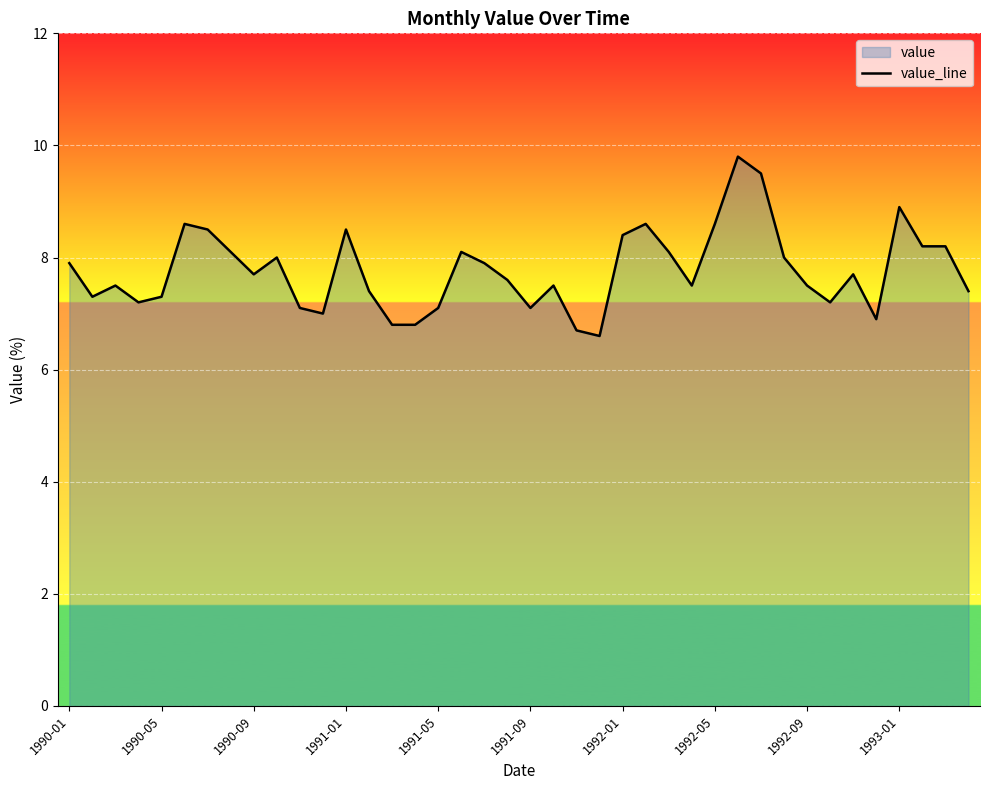

What value does the data have at 1993-01?

8.9